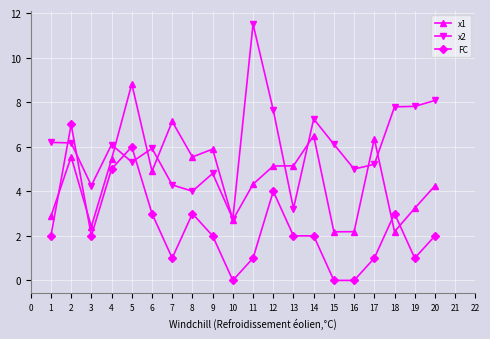

List the series in order of their peak value, highest first.

x2, x1, FC